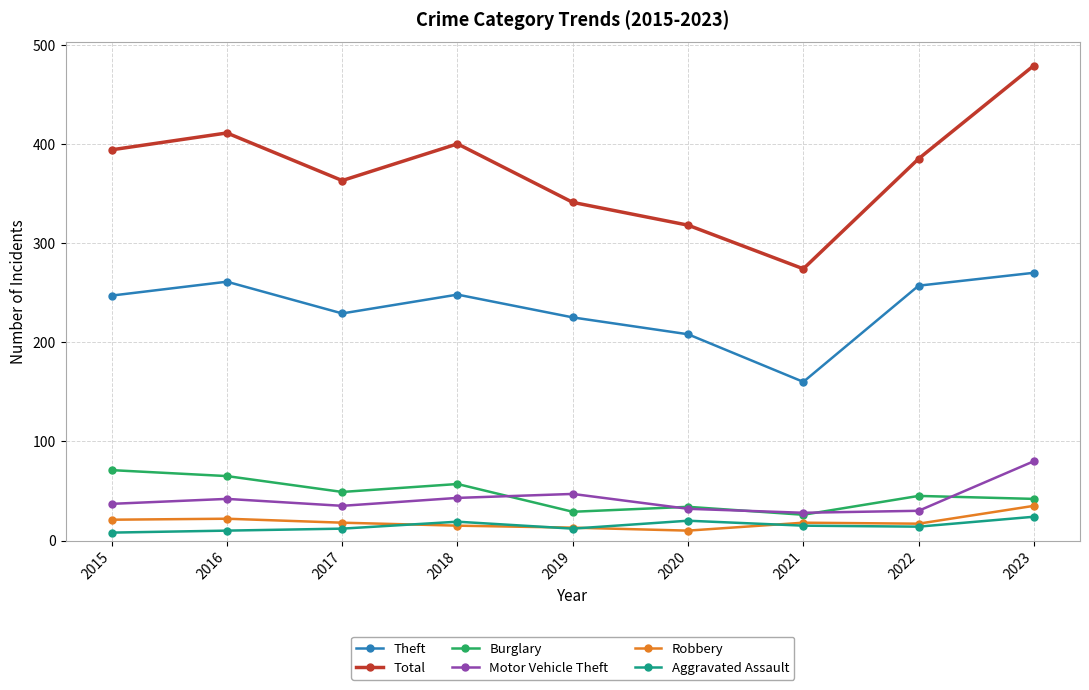

What are all the series names shown in the legend?

Theft, Total, Burglary, Motor Vehicle Theft, Robbery, Aggravated Assault